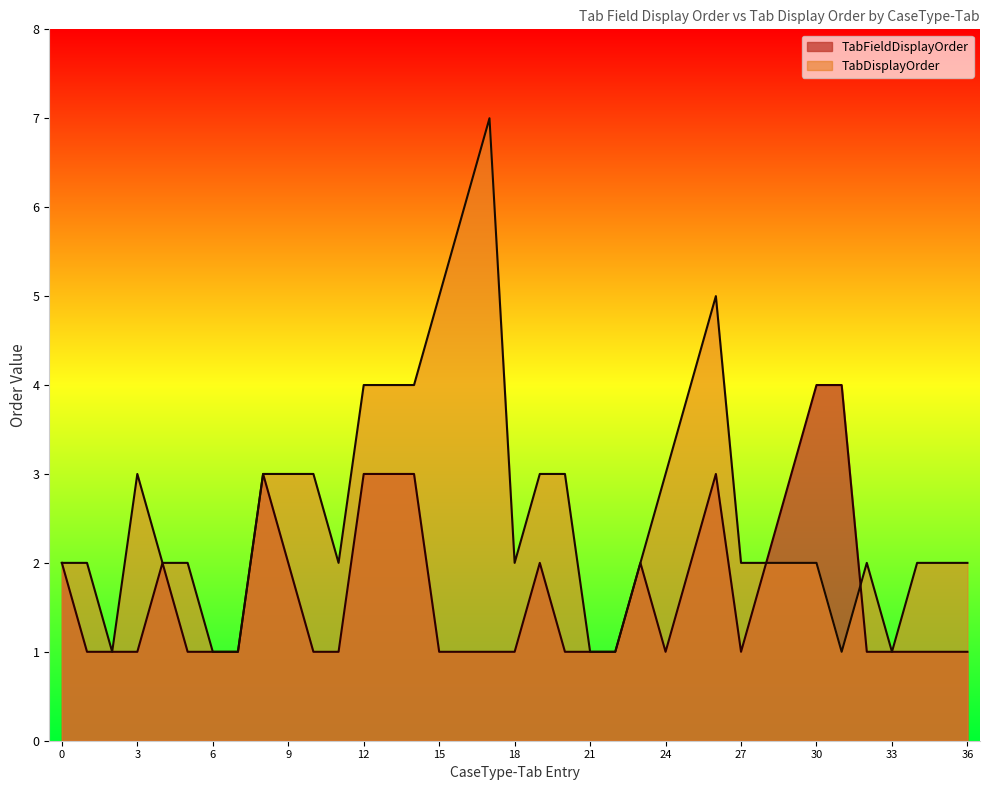

The TabDisplayOrder series shows 5 at 15. True or false?

True